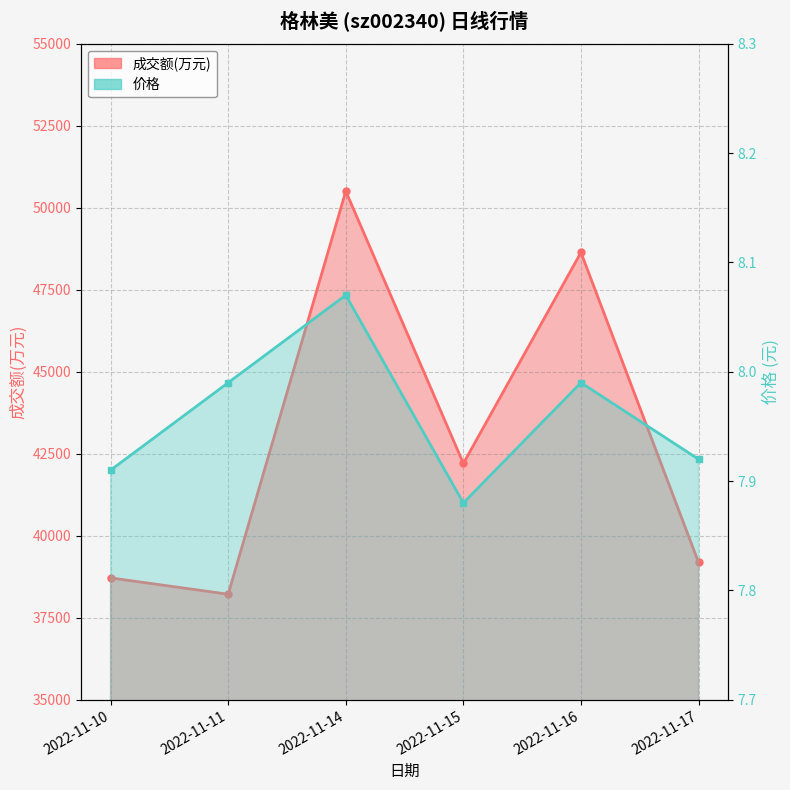

Which series has the largest total across all categories?

成交额(万元)